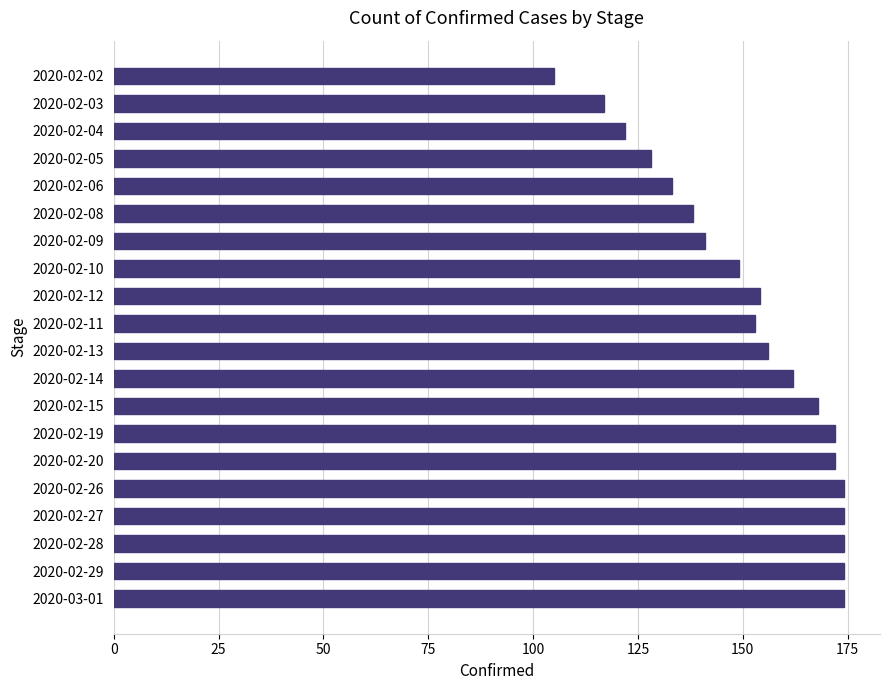

What is the change in value from 2020-02-19 to 2020-02-04?

-50